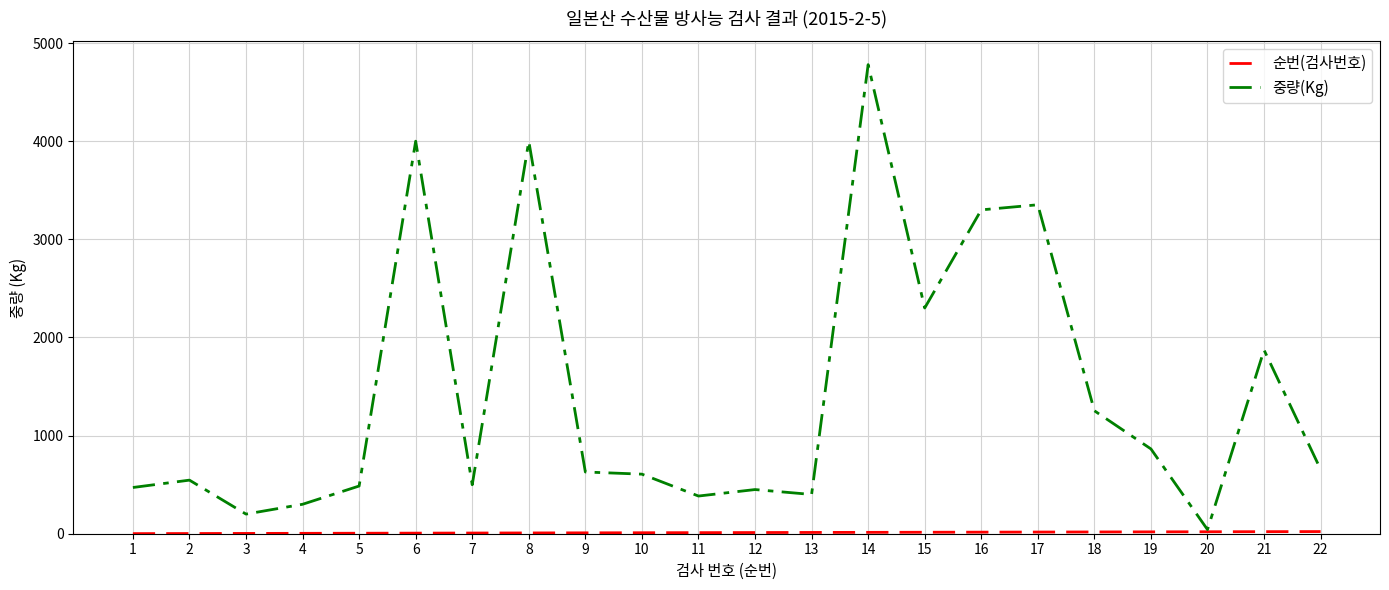

Which series has the largest total across all categories?

중량(Kg)